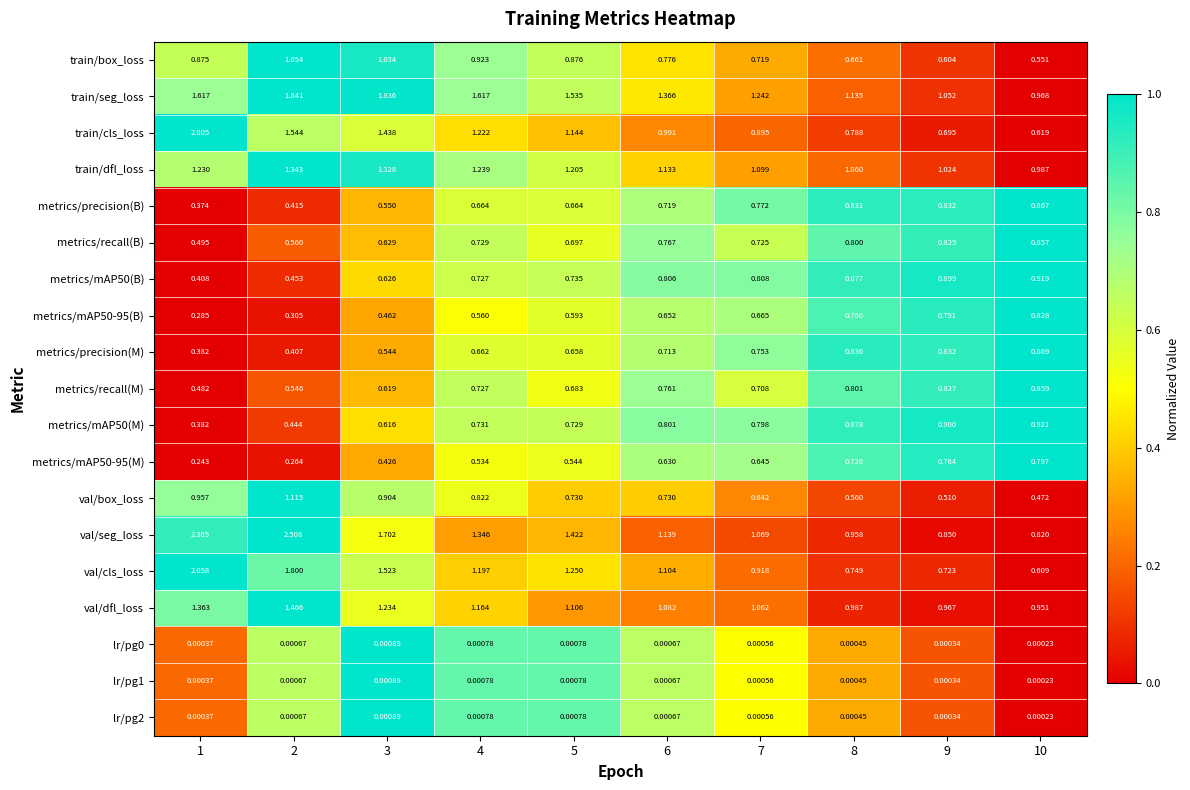

Between 2 and 10, which series saw the biggest shift?

val/seg_loss